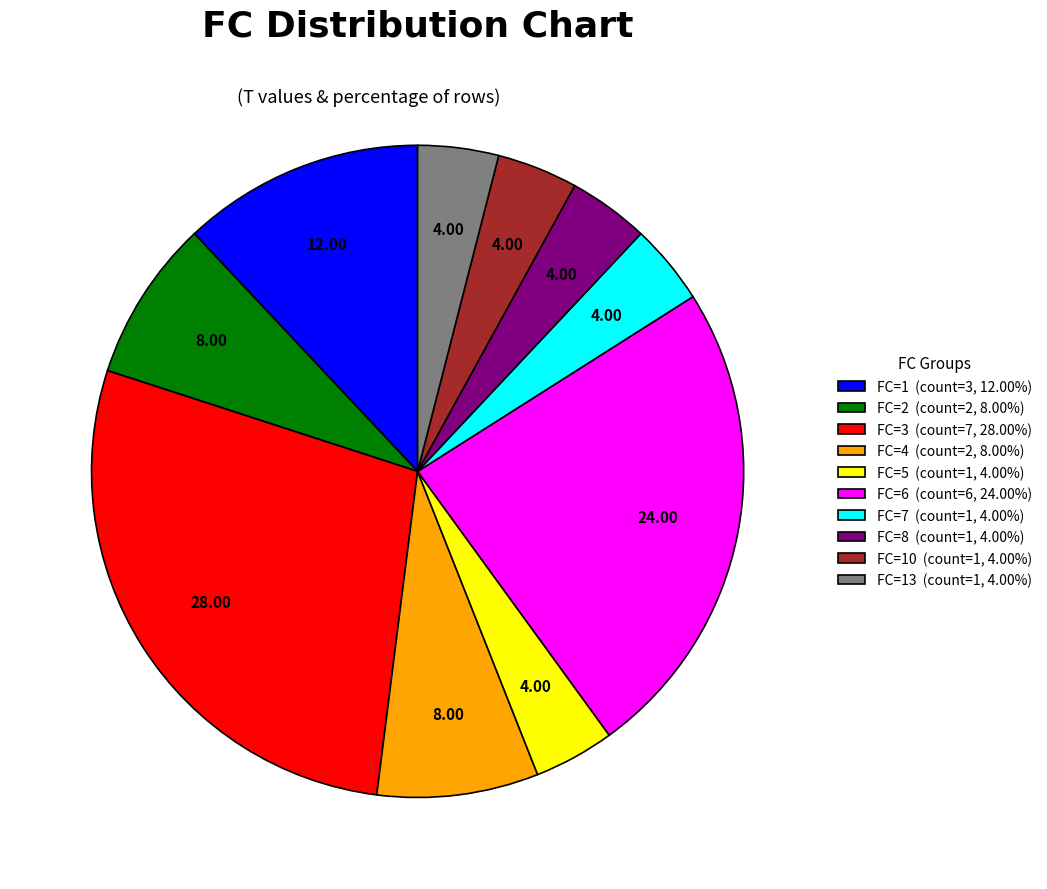

Count the number of slices in the pie.

10